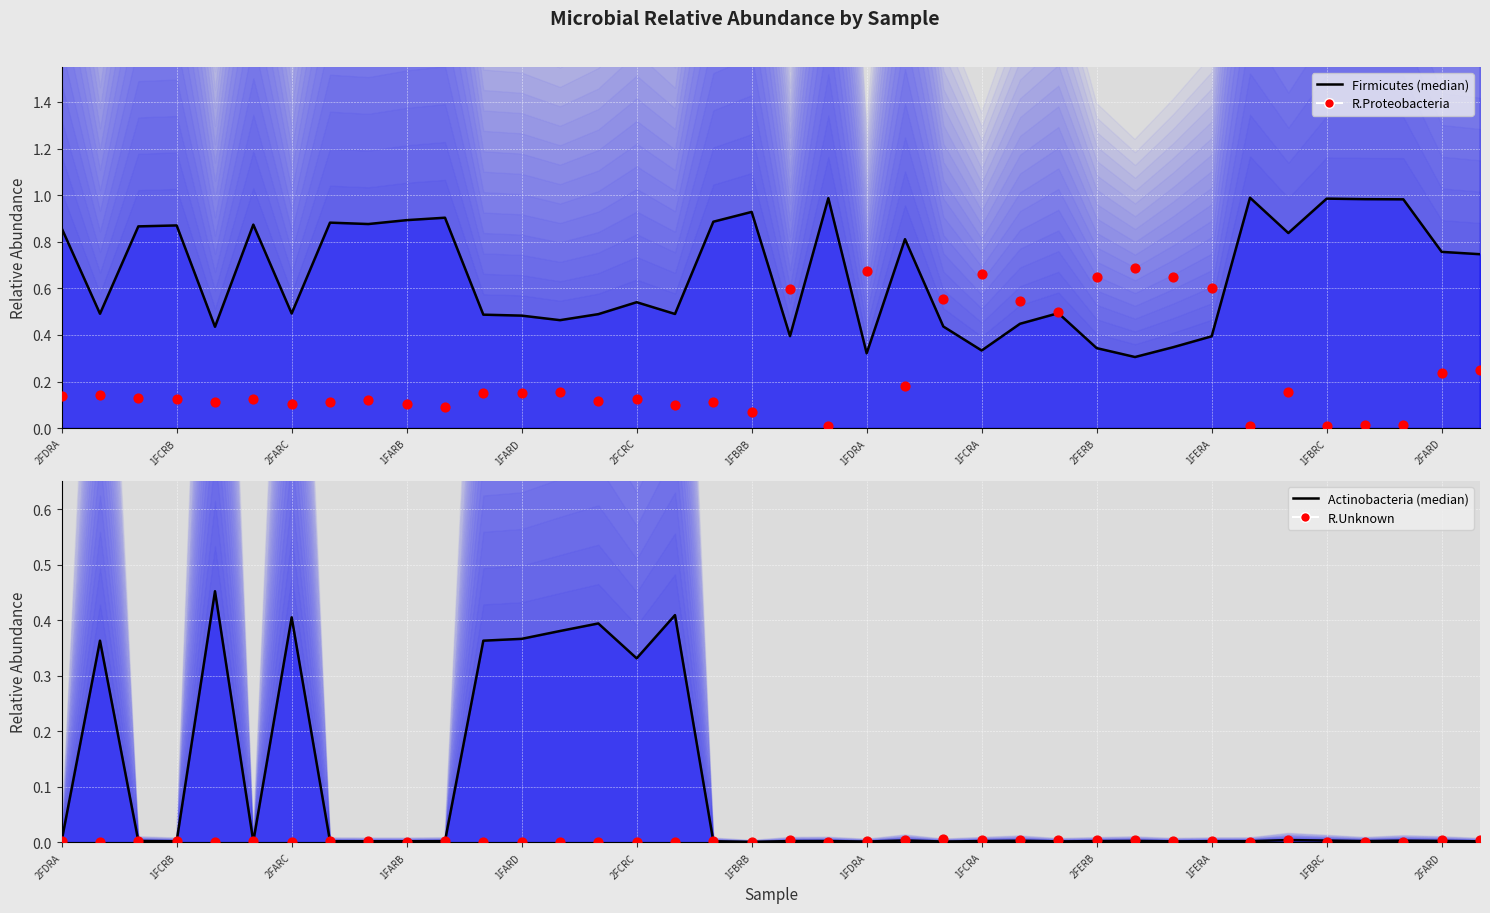

Which series has the largest total across all categories?

Firmicutes (median)